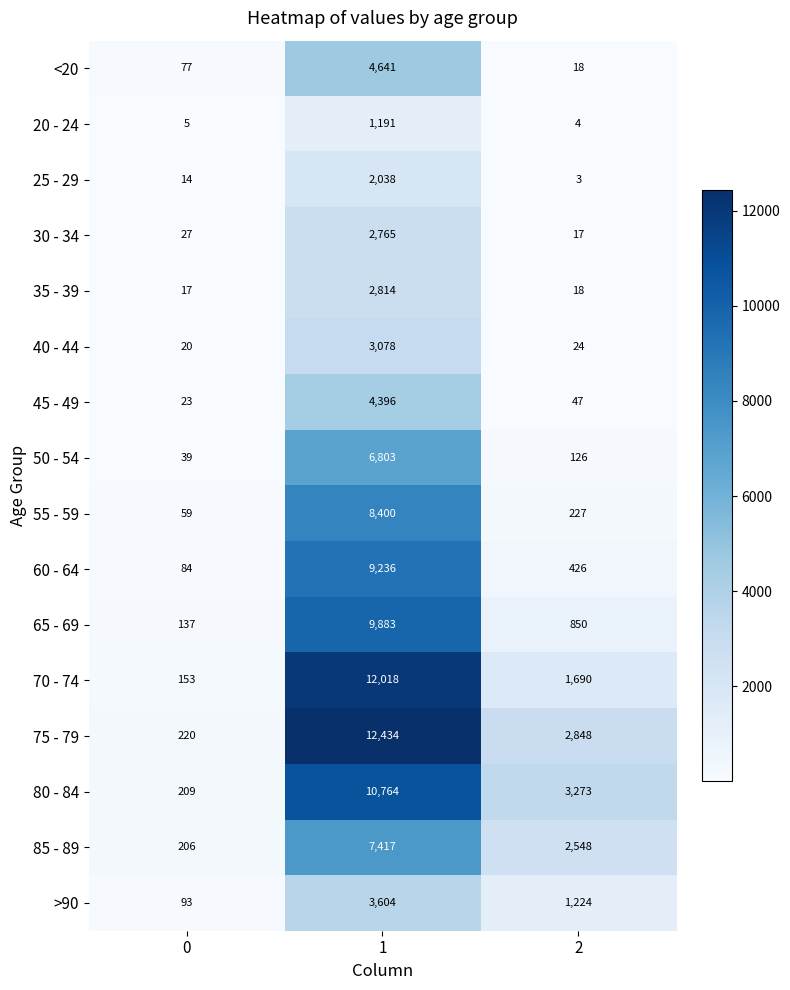

The value of 45 - 49 at 1 is 4396. True or false?

True